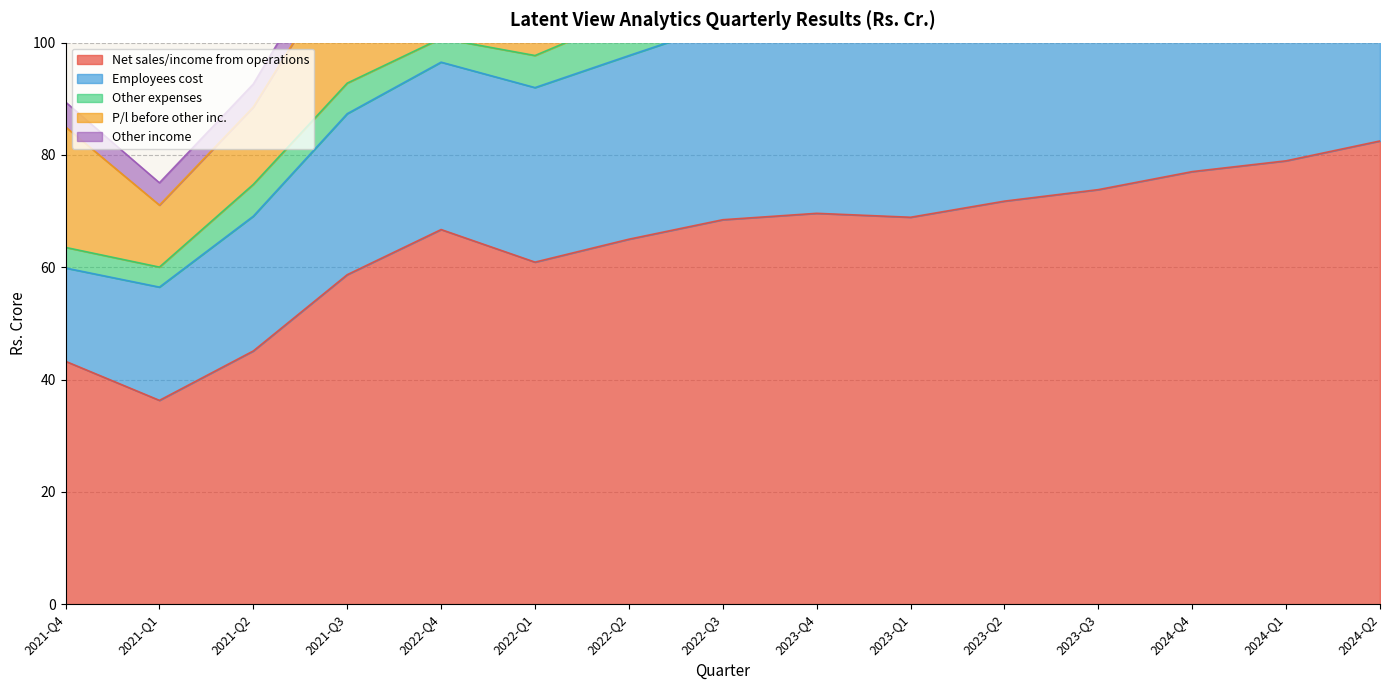

What is the value of the P/l before other inc. point at the 4th from the left?

22.6